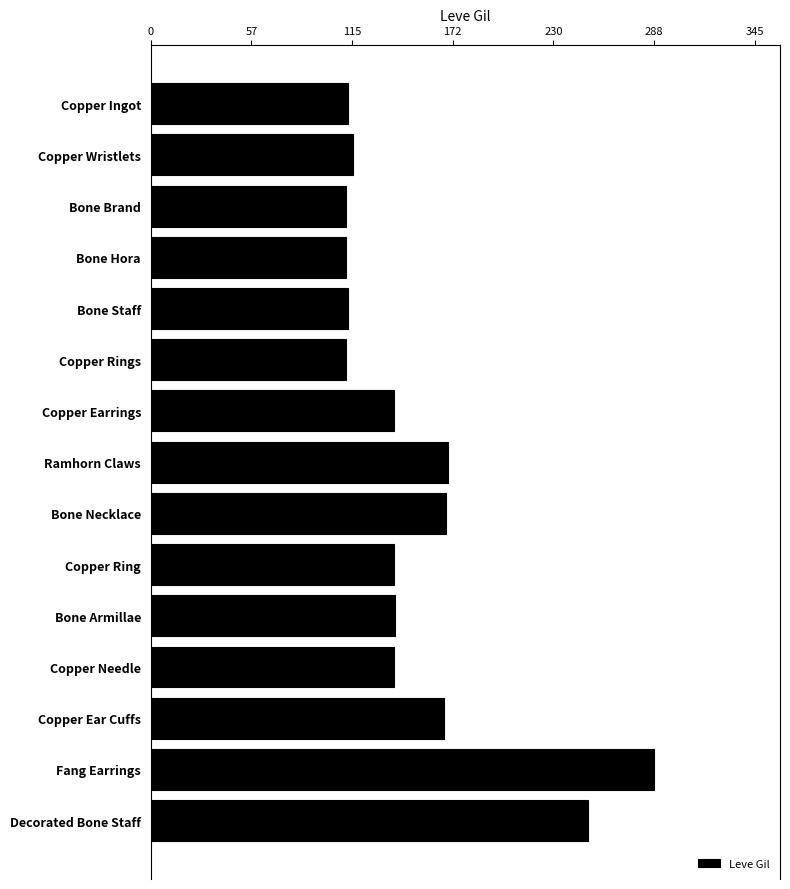

How many data points are less than 139?

6